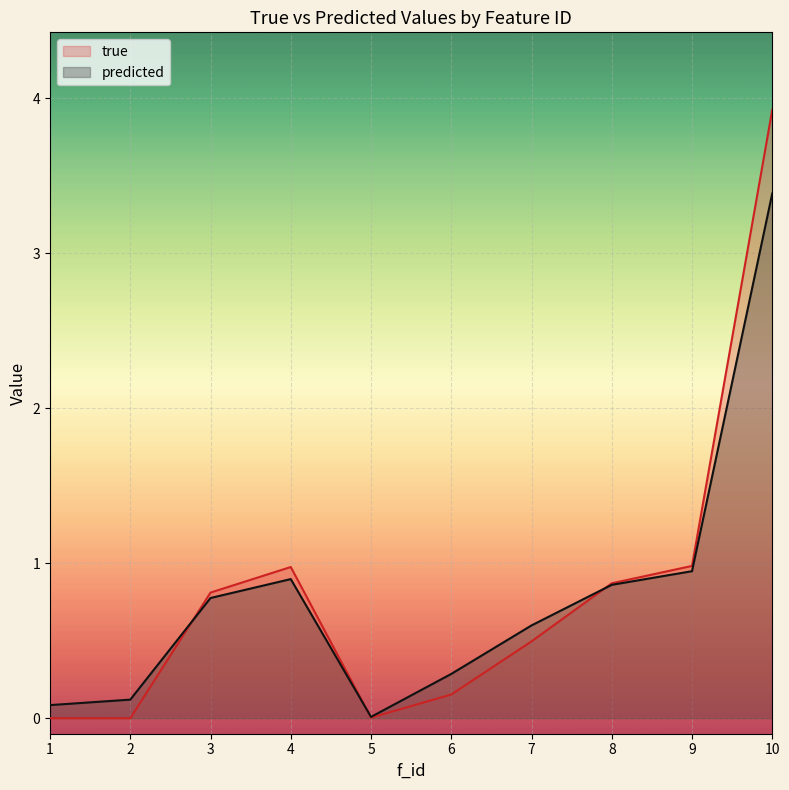

What is the total value across all series at 2?

0.1